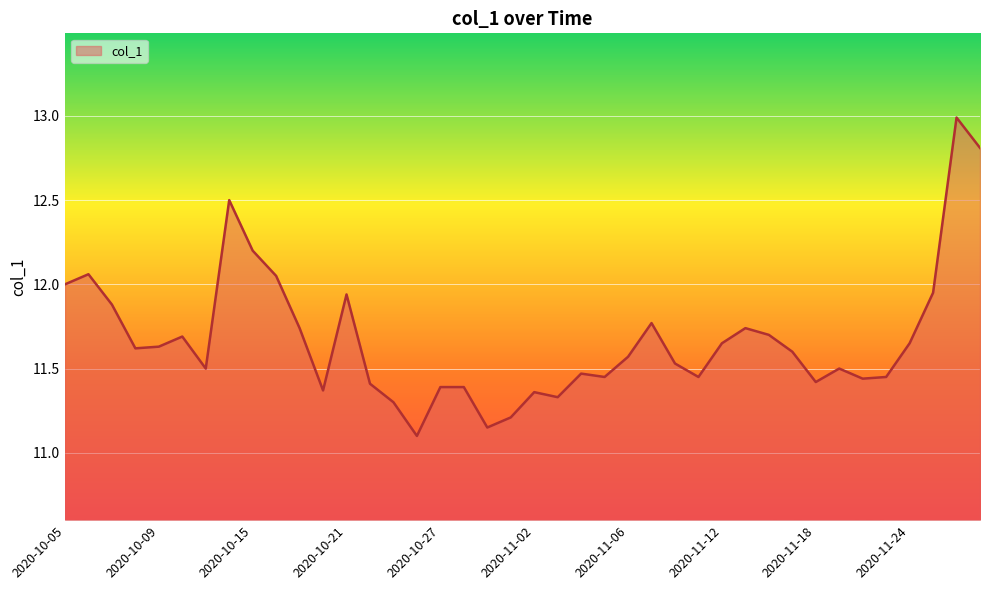

How many lines are shown in the chart?

1